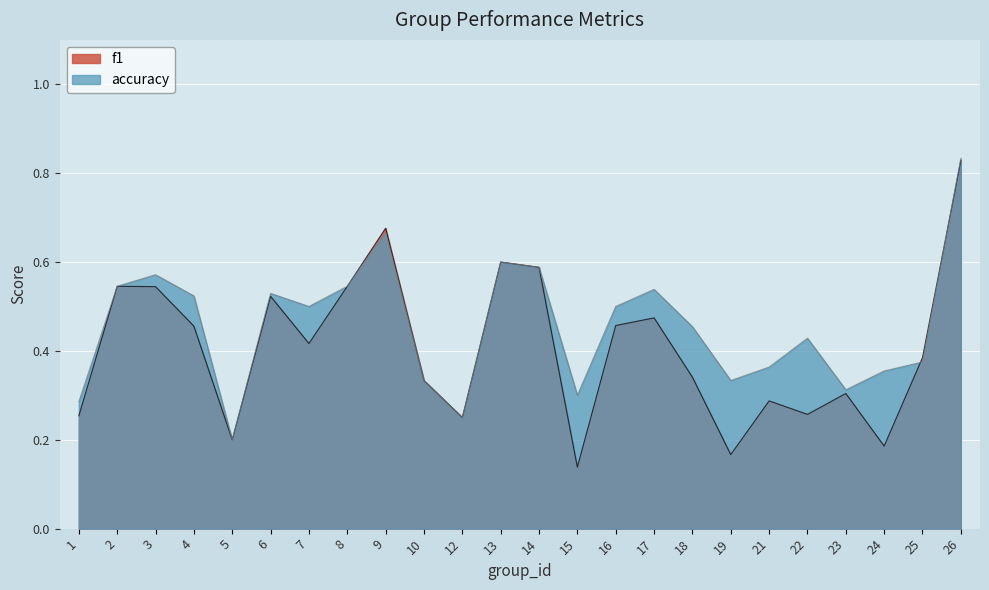

What are all the series names shown in the legend?

f1, accuracy